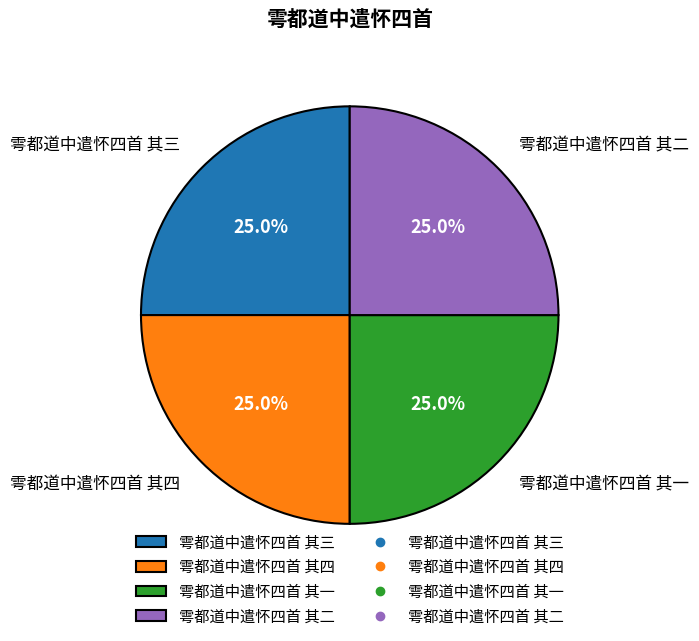

Is 雩都道中遣怀四首 其三 the majority of the pie?

No